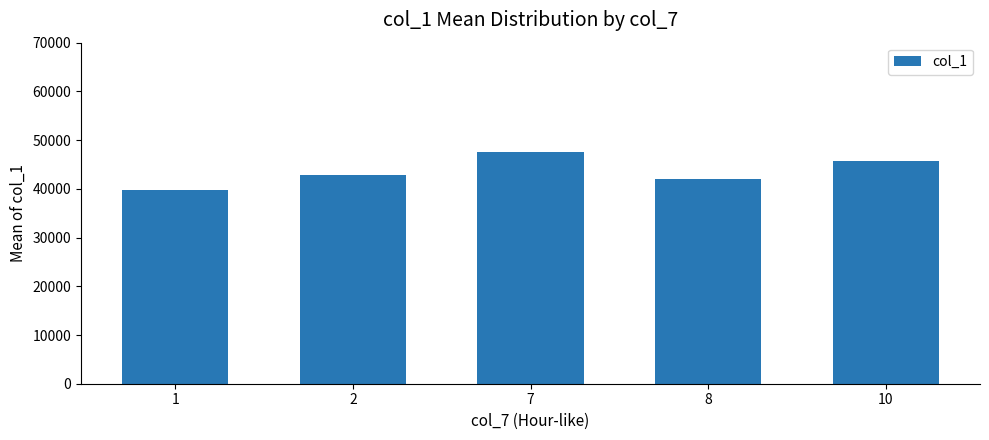

How many bars are there in total?

5